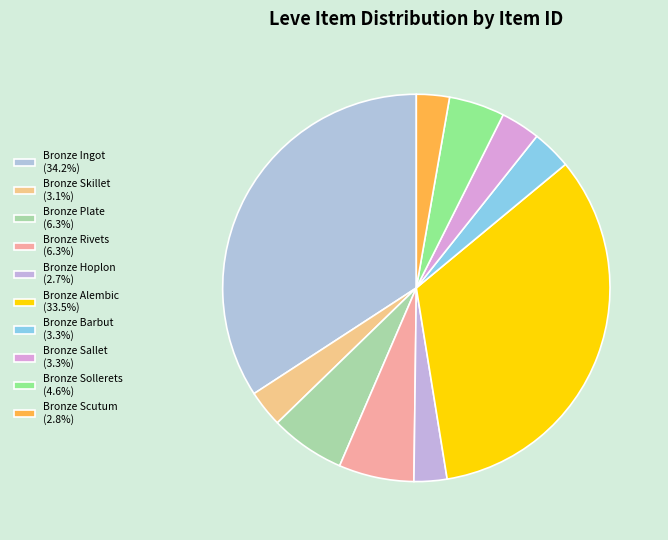

Count the number of slices in the pie.

10